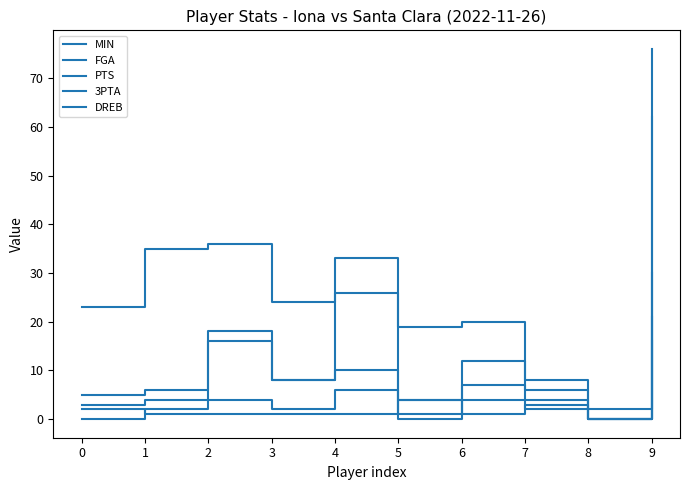

Is this an area chart (filled region under the line)?

No